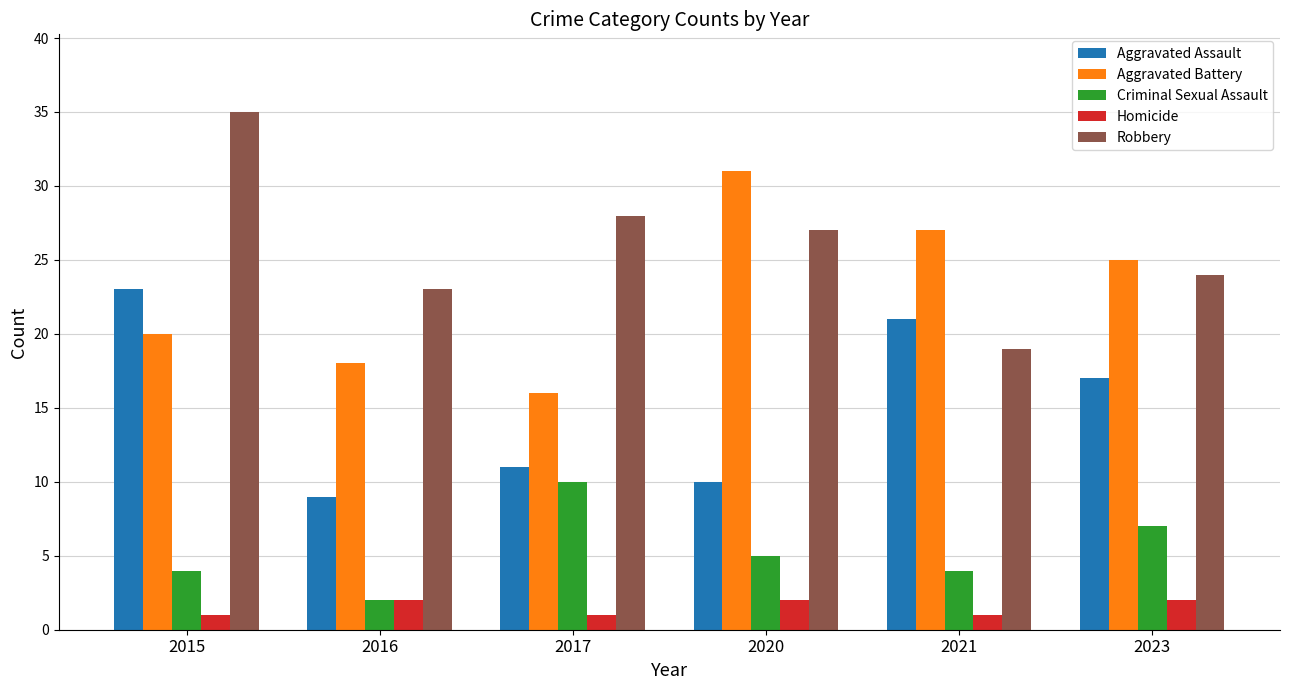

Where does the Aggravated Assault series first go above 17?

2015